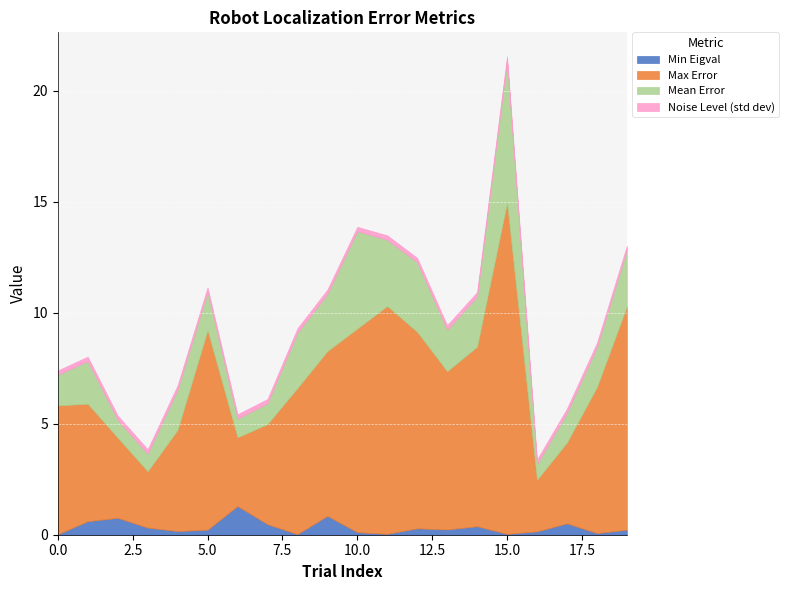

What is the sum of the Min Eigval values at 13 and 18?

0.3